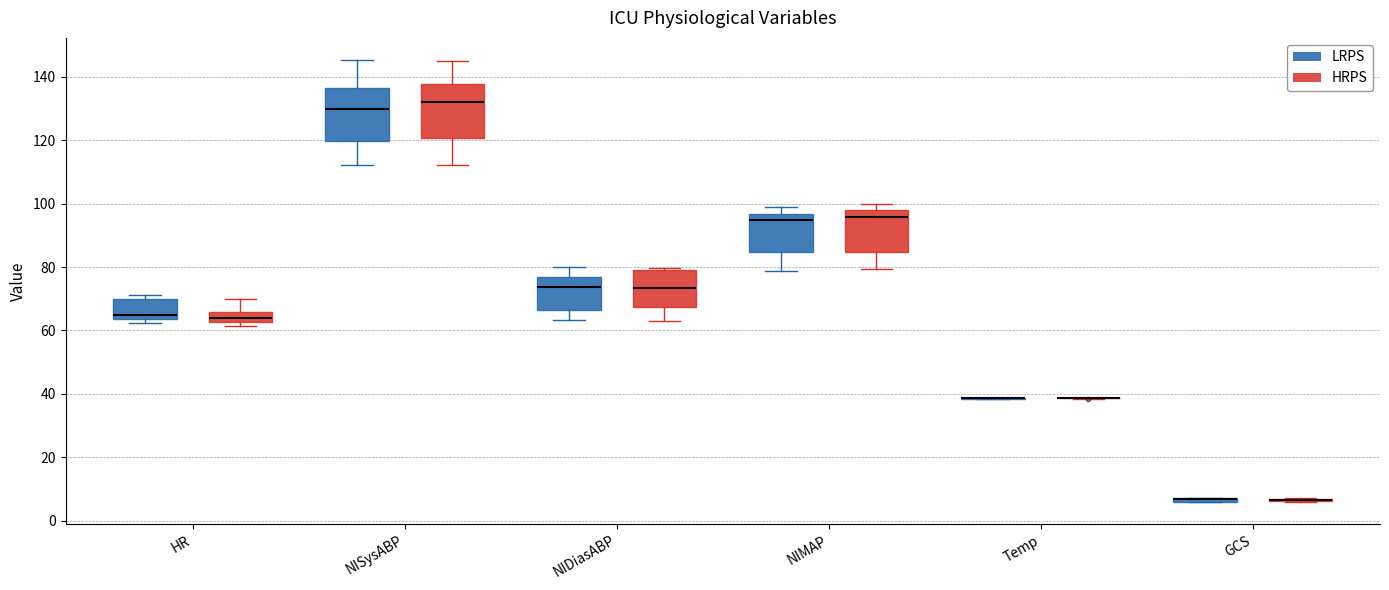

Where is the upper edge of the box for NISysABP (HRPS) on the y-axis? The values are not printed on the chart, so give them approximately, as read against the axis.

138